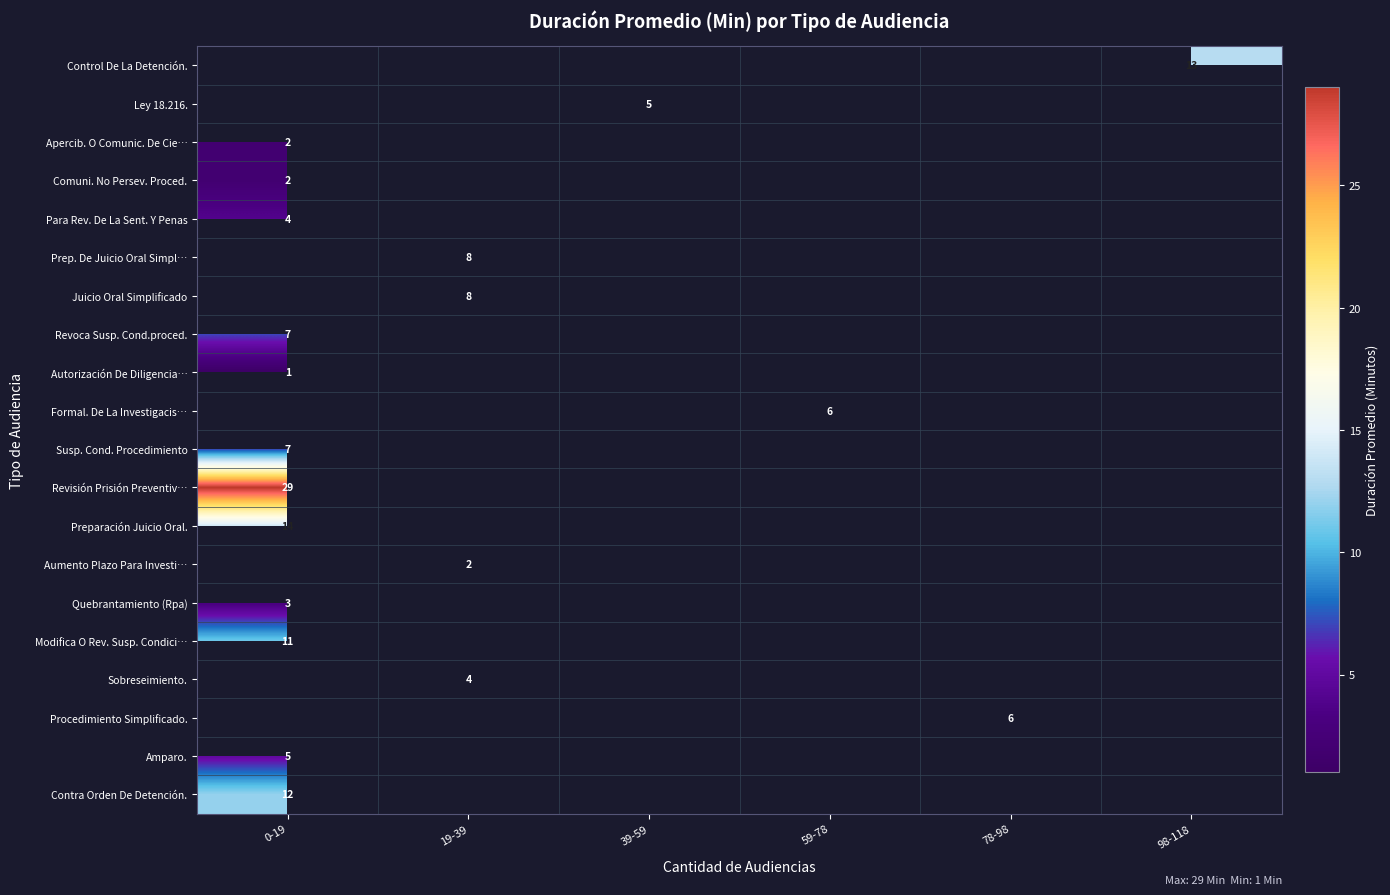

The value of Preparación Juicio Oral. at 0-19 is 5. True or false?

False